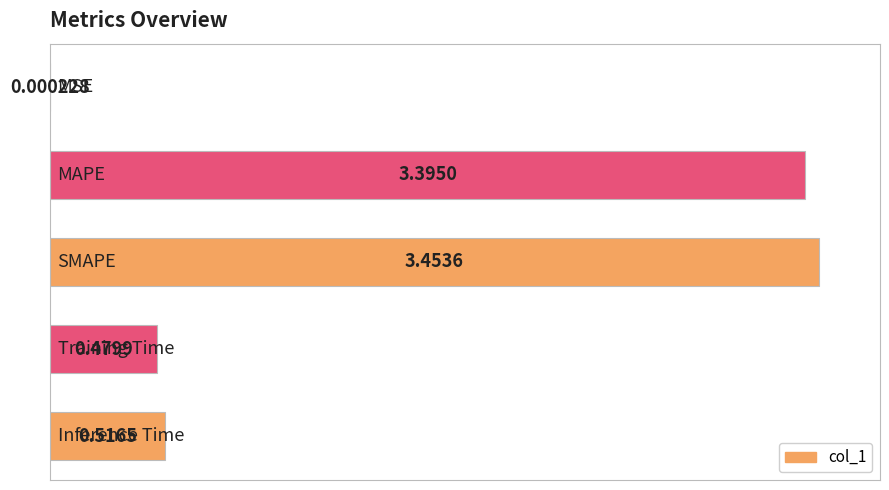

Are the bars horizontal?

Yes